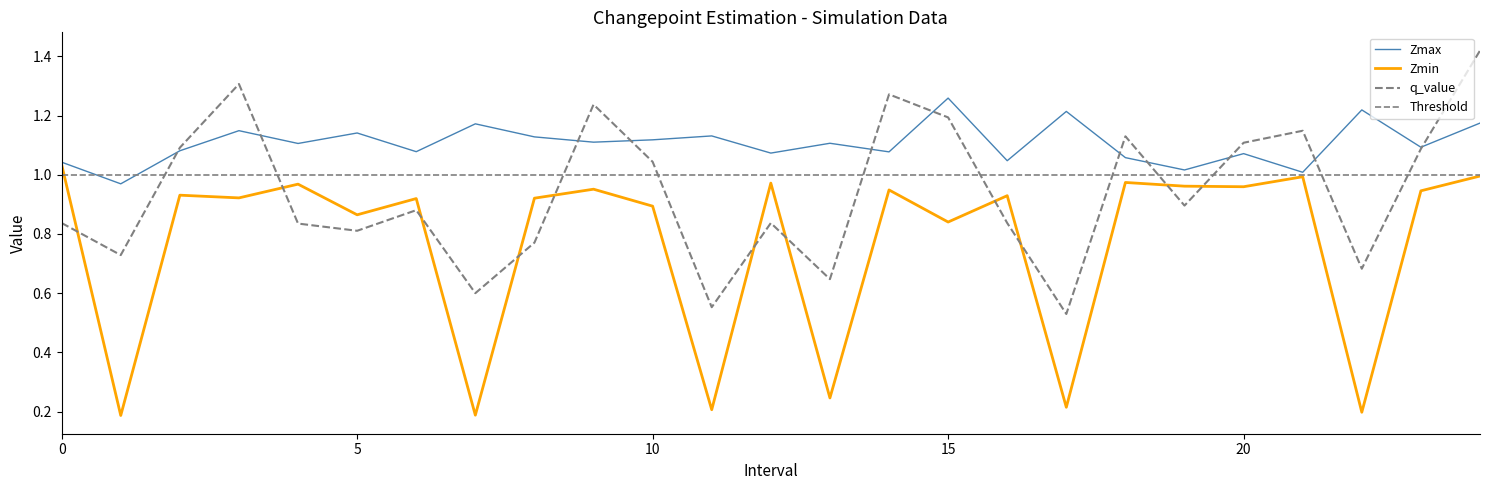

How many intersections are there between Zmin and q_value?

11